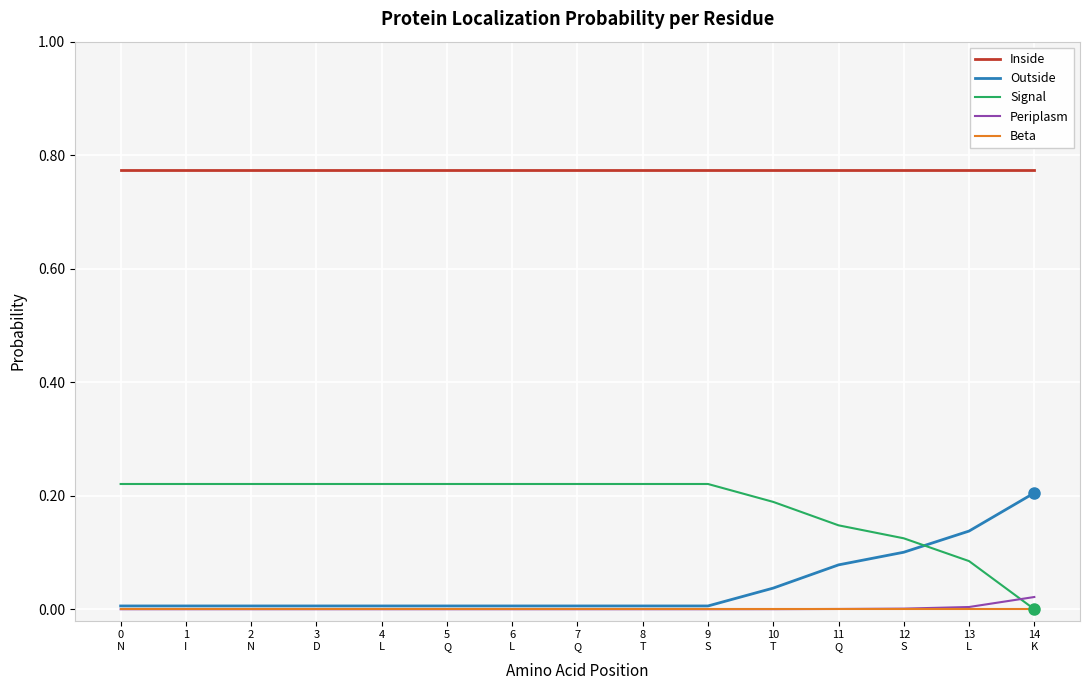

True or false: Outside and Inside intersect in this chart.

False